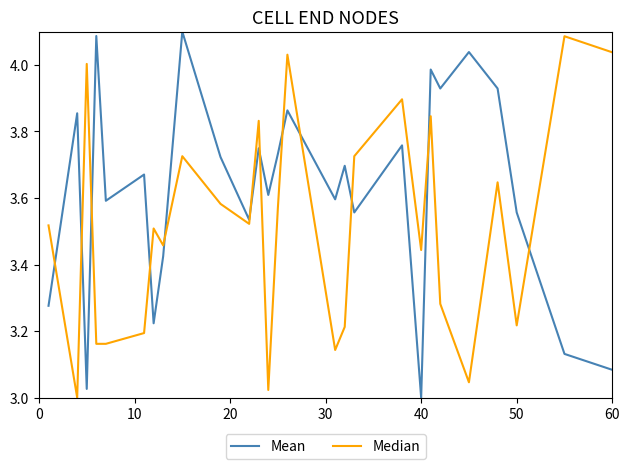

Which series has the largest total across all categories?

Mean